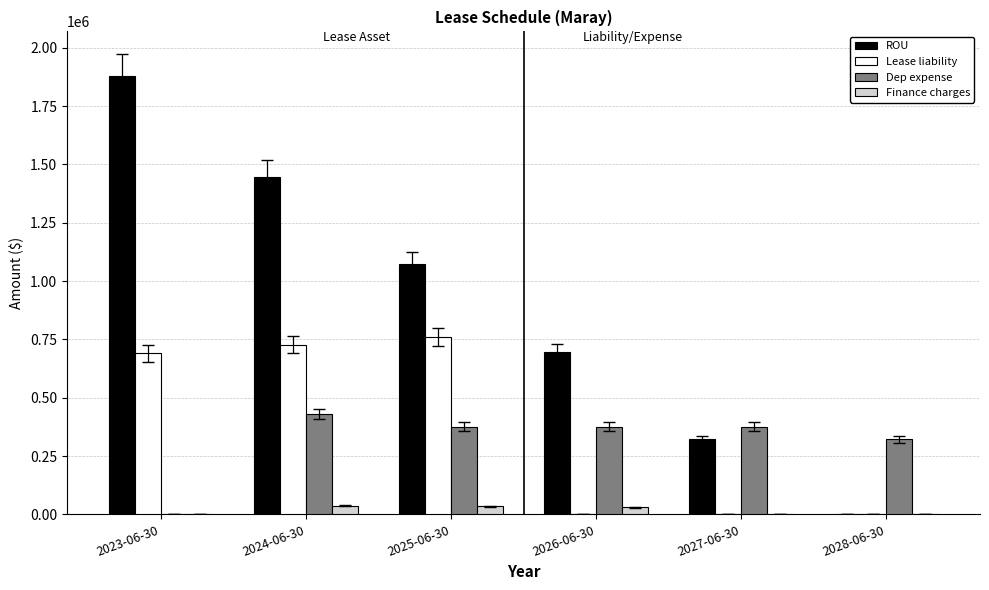

The value of Finance charges at 2028-06-30 is 0.0. True or false?

True